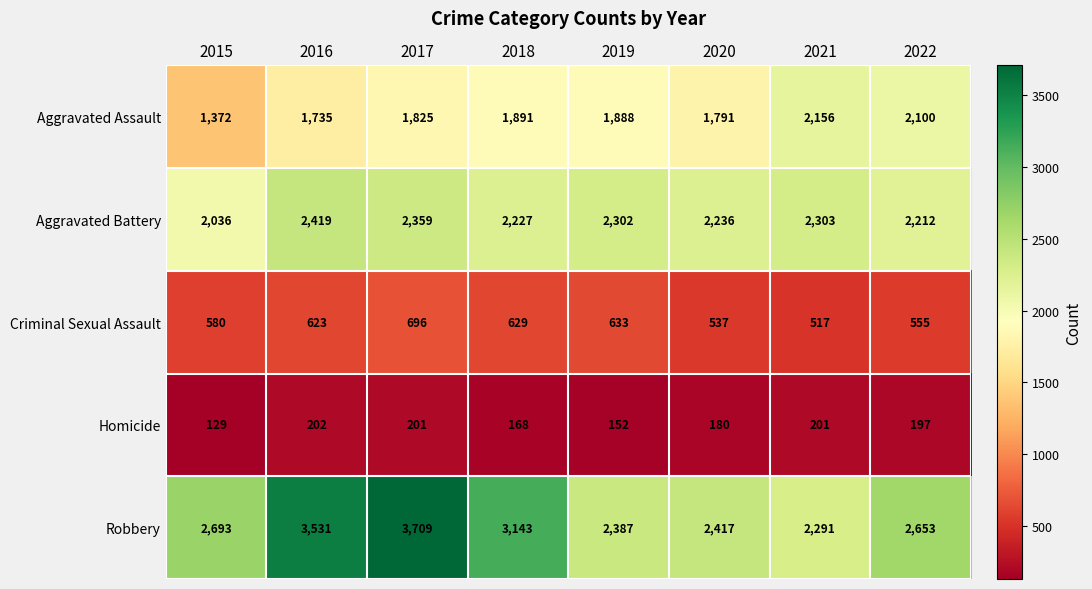

What is the highest value of the Aggravated Assault series?

2156